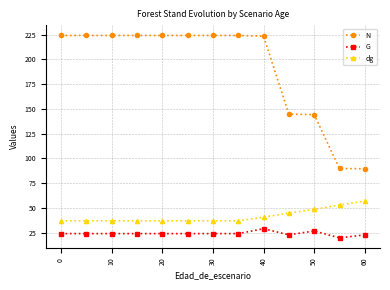

True or false: N and dg intersect in this chart.

False